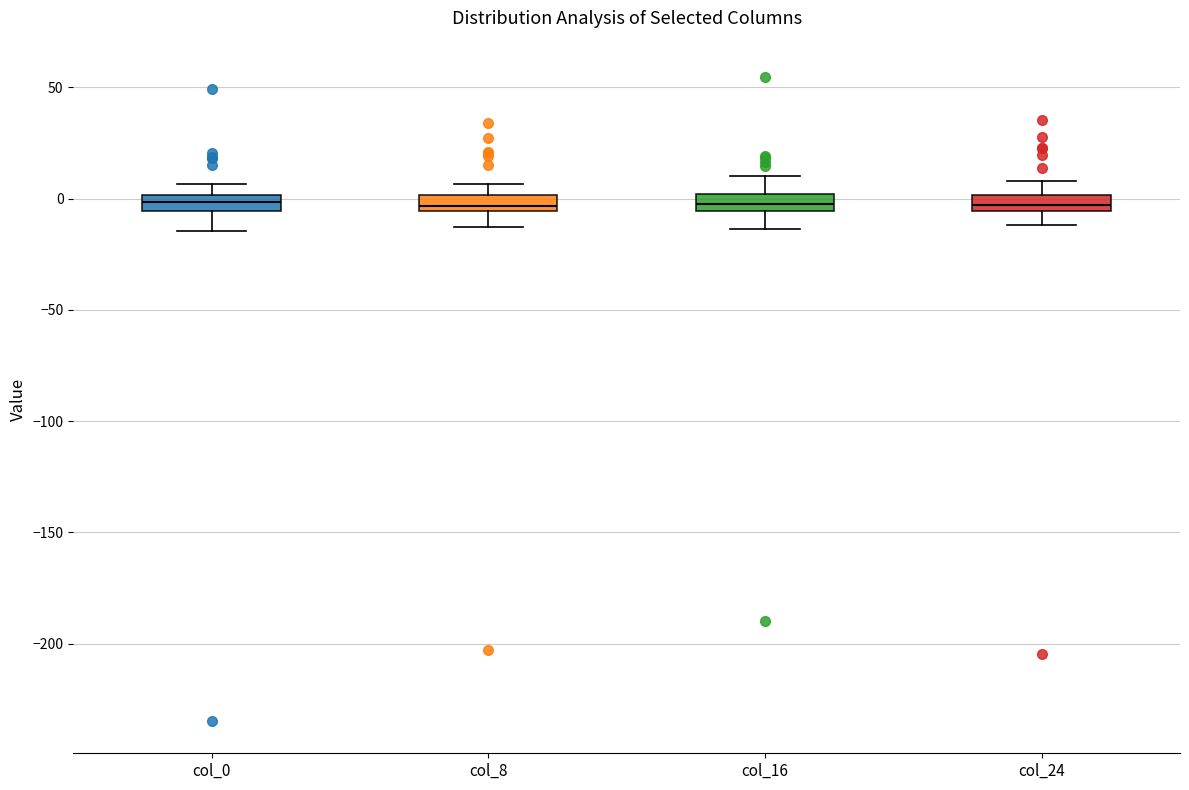

Where does the upper whisker of the box for col_16 end on the y-axis? The values are not printed on the chart, so give them approximately, as read against the axis.

10